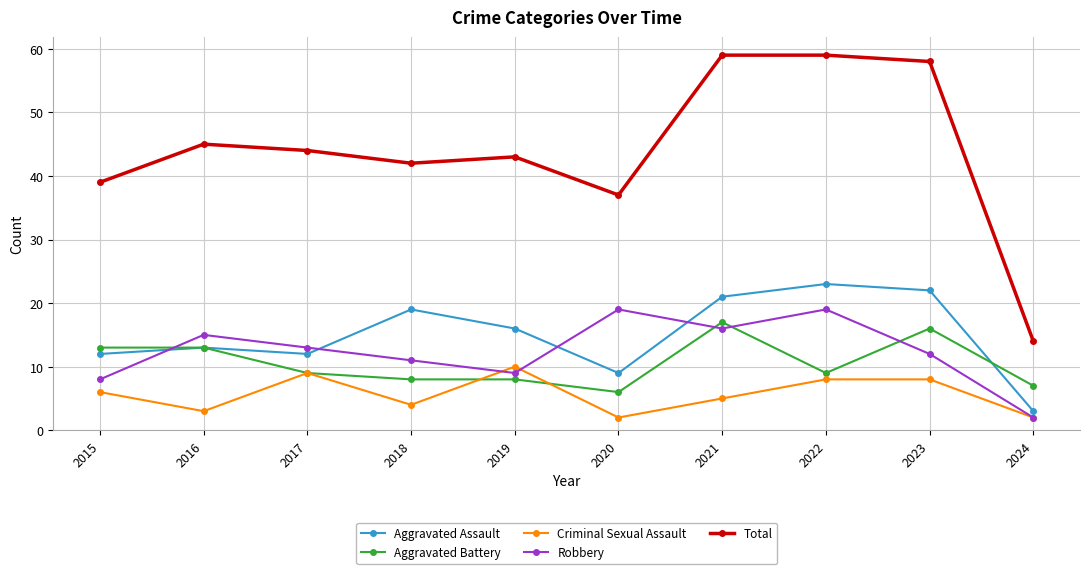

What is the sum of all Total values?

440